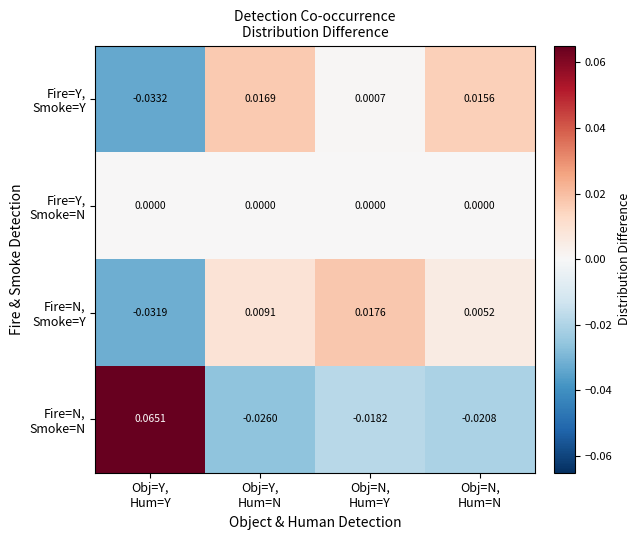

Count the number of data series in this chart.

4